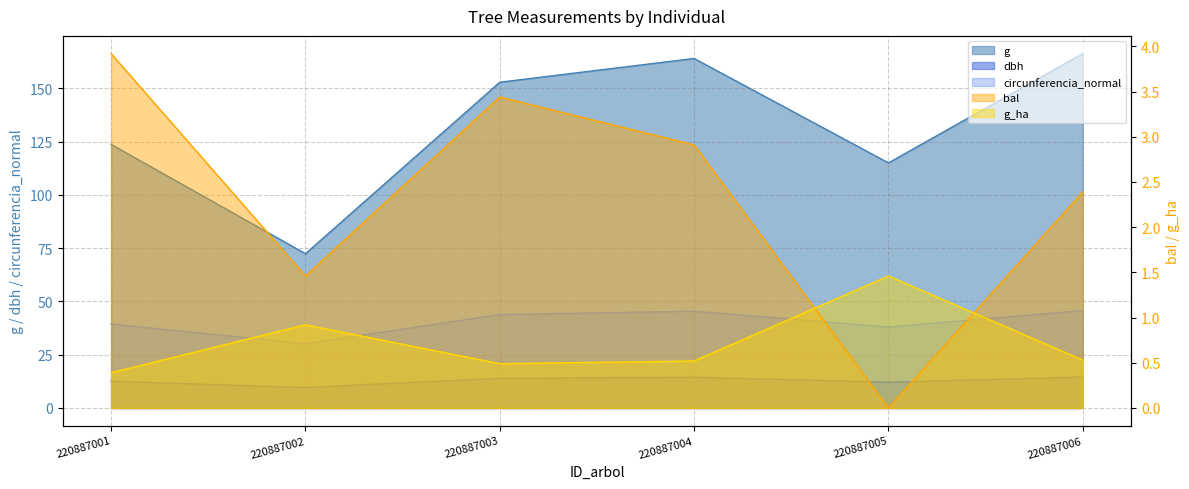

True or false: g and bal intersect in this chart.

False